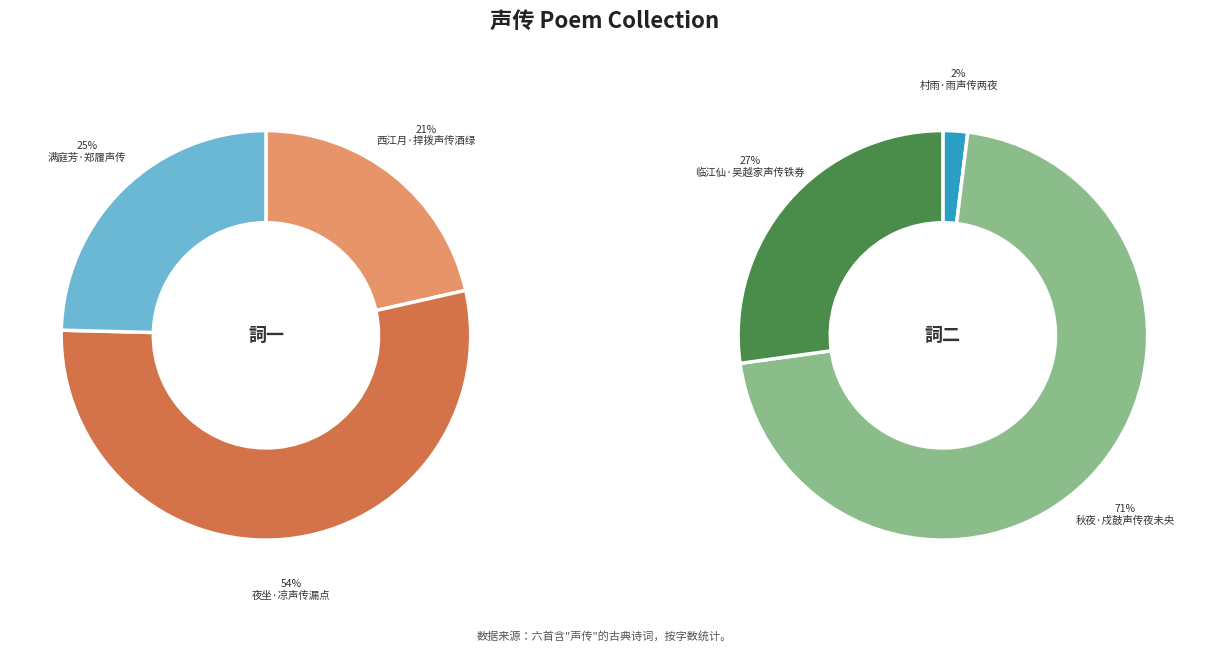

To the nearest percent, what is the difference between the largest and smallest slice percentages?

32%